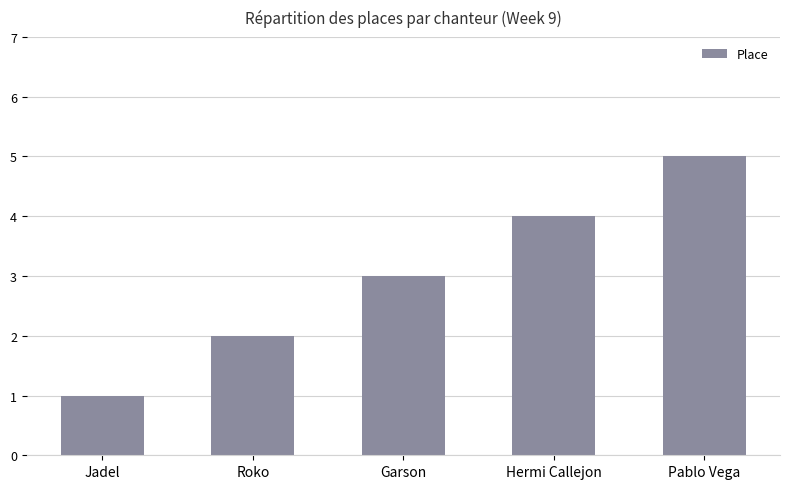

Does the chart contain stacked bars?

No